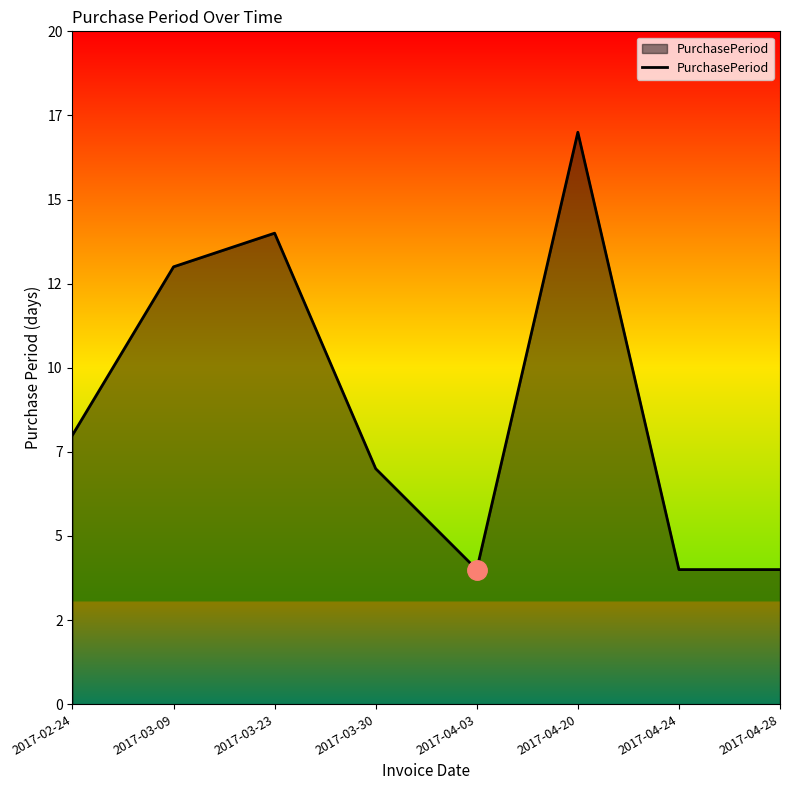

What is the label of the 1st point from the left?

2017-02-24